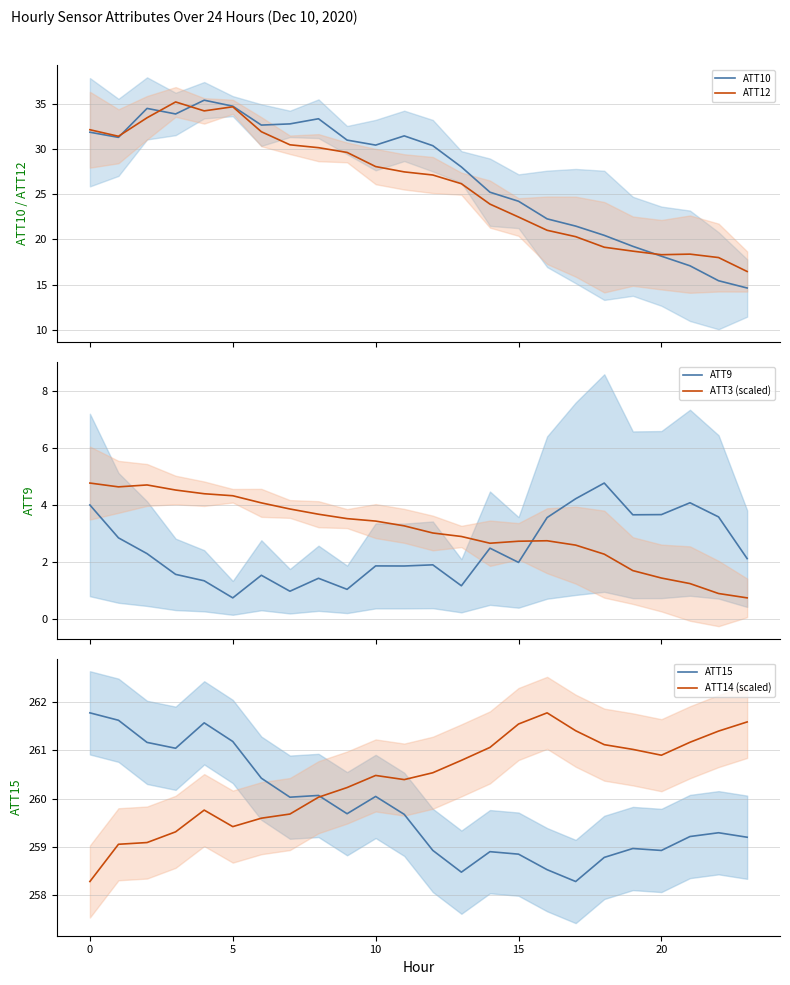

Which series changed the most between 11 and 12?

ATT10